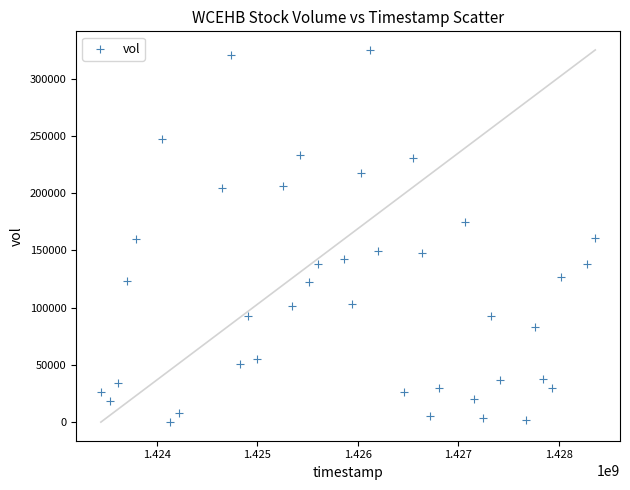

What is the range of Y values (max minus min)?

325200